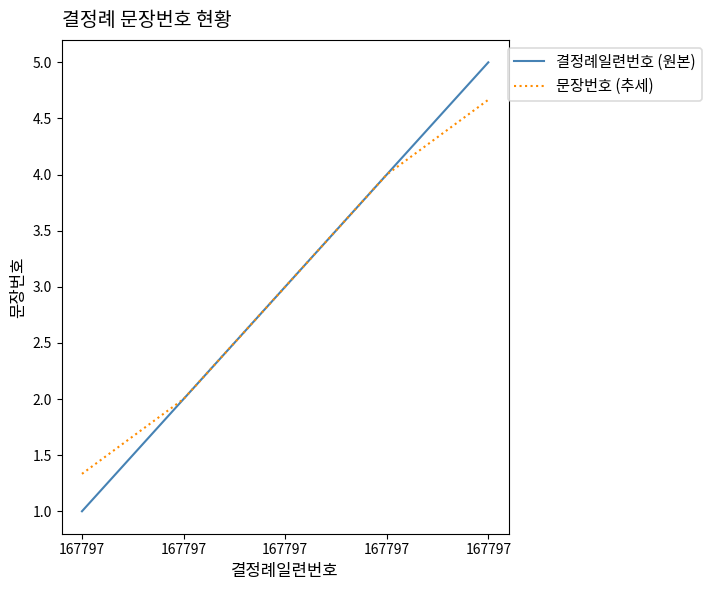

What is the total value across all series at 167797?

2.3